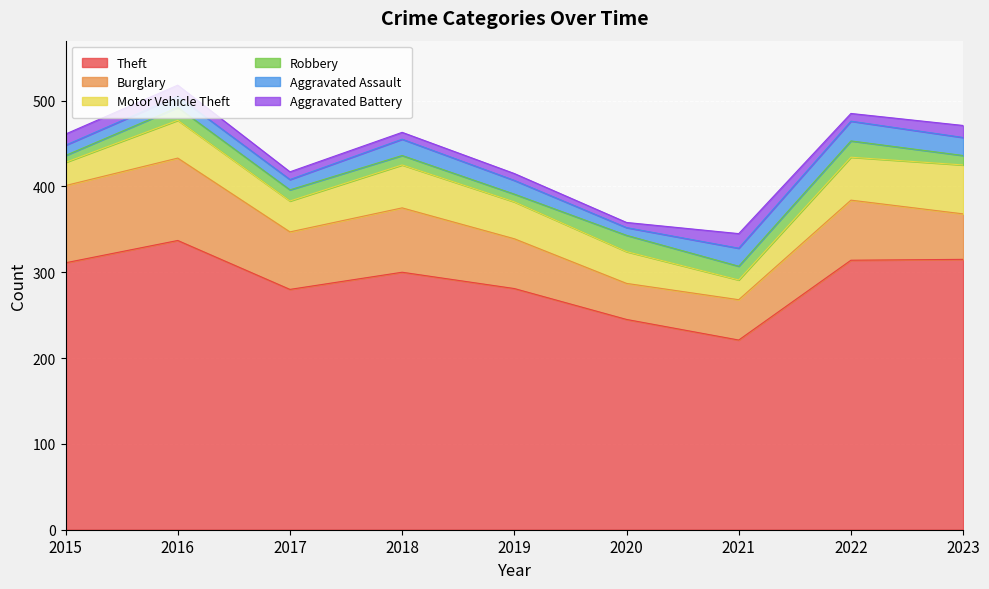

True or false: Aggravated Assault and Theft cross at least once.

False